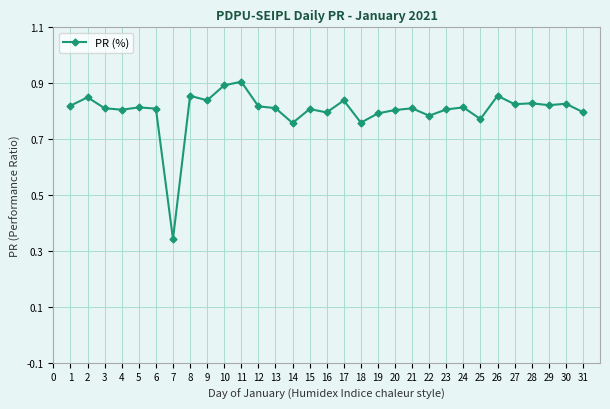

What is the sum of all values?

24.9